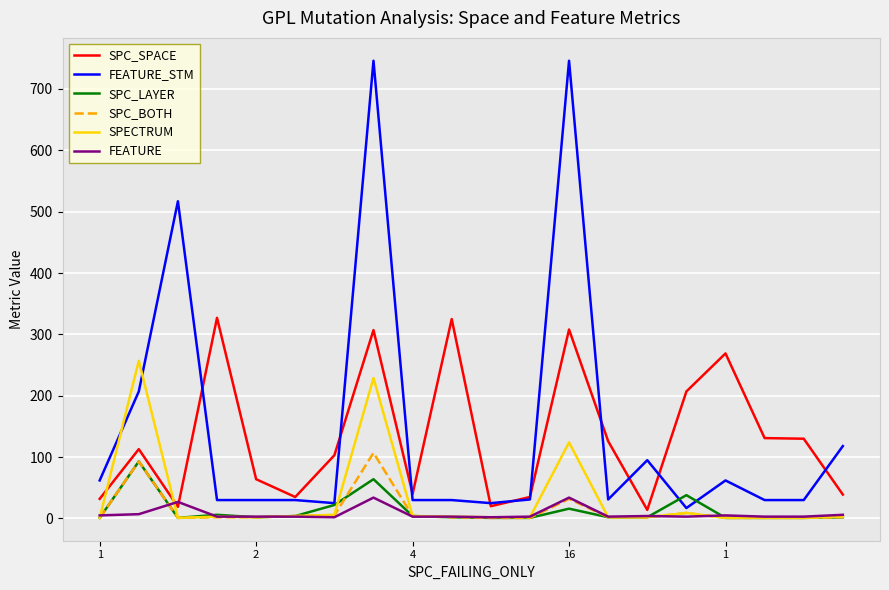

Which series has the widest spread of values?

FEATURE_STM